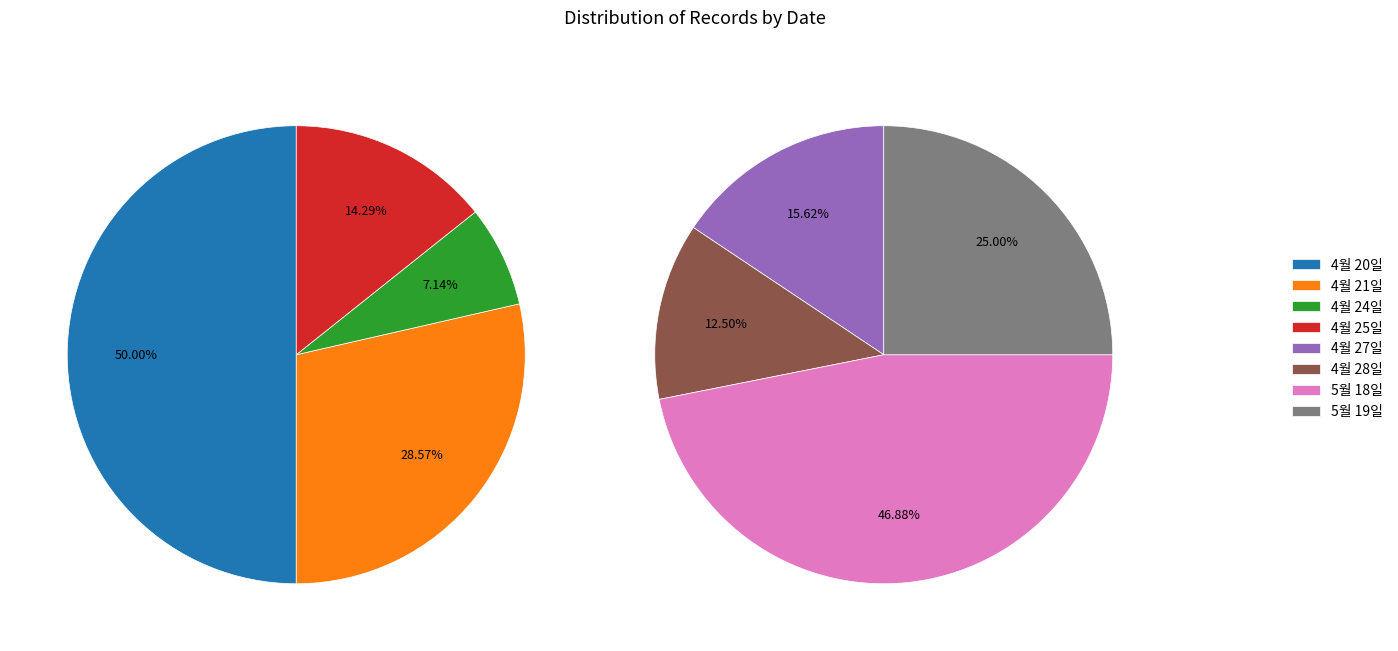

Does 5월 19일 represent more than half of the total?

No